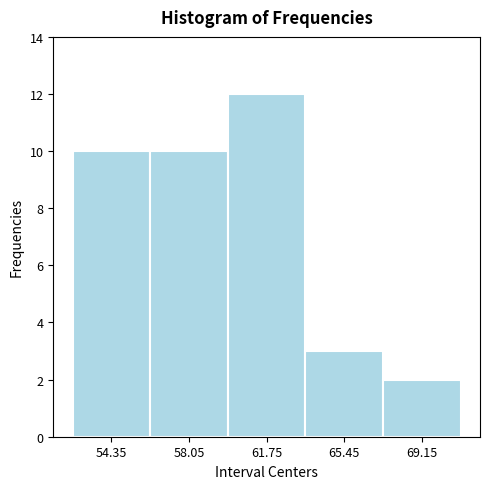

Which range on the x-axis has the tallest bar?

59.9 to 63.6